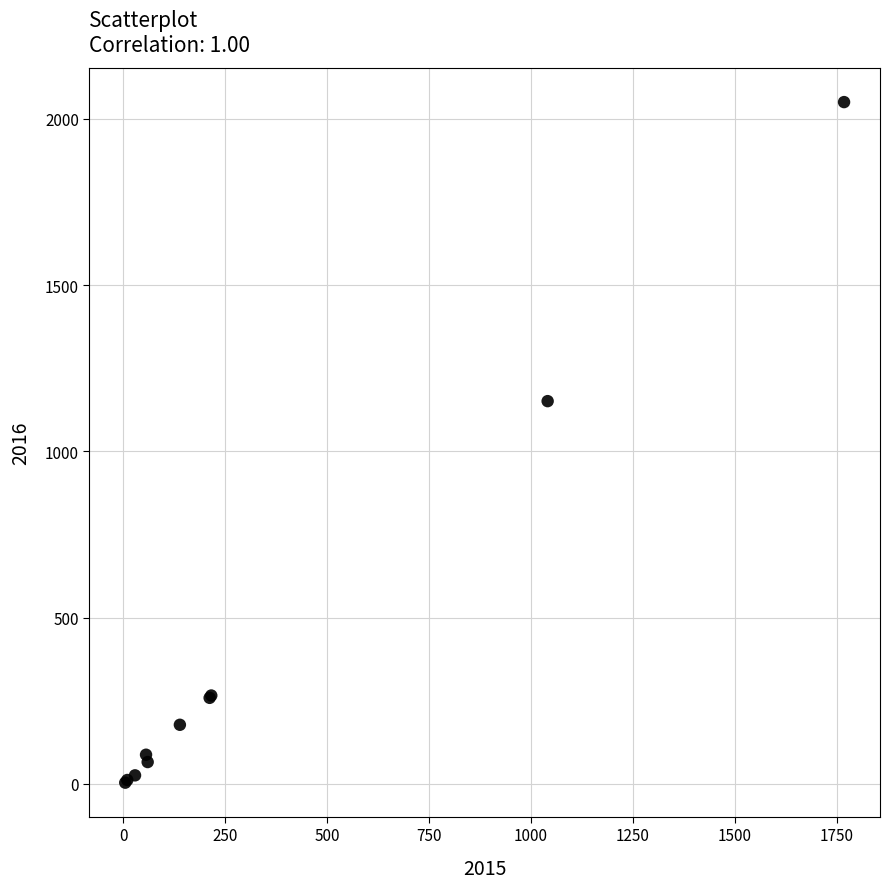

What Y value in the scatter plot is closest to 1027?

1151